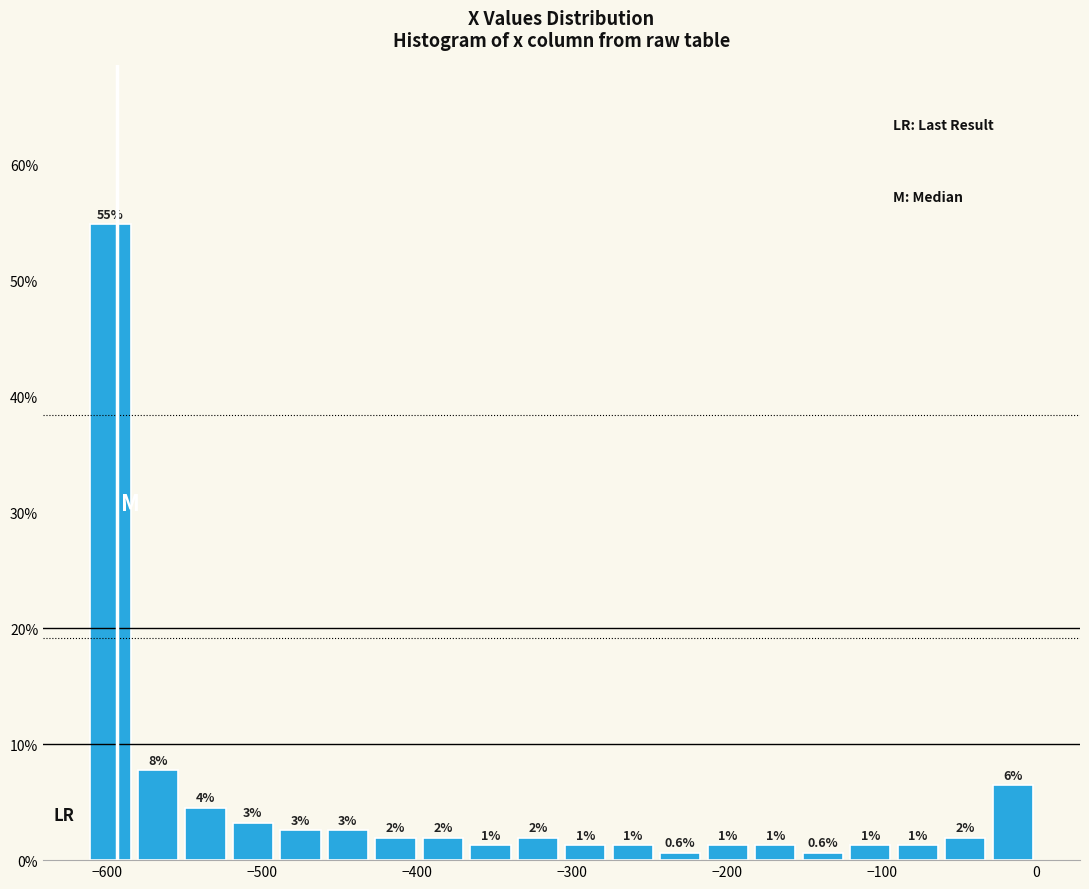

Read against the x-axis, roughly where is the centre of the tallest bar?

-600